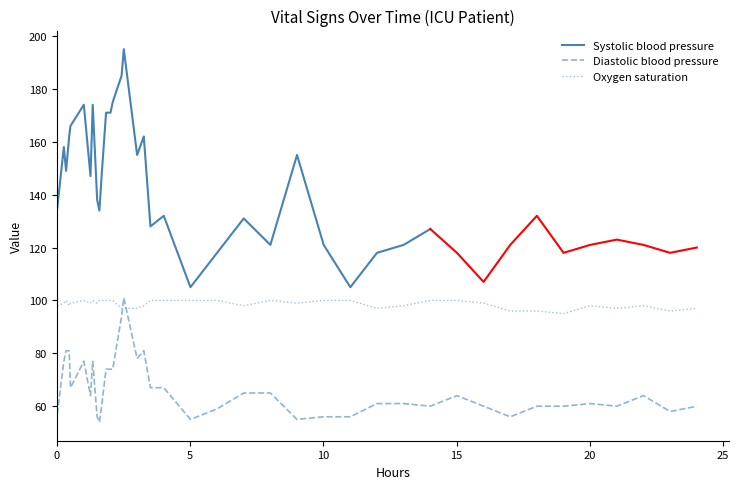

What is the minimum value for Diastolic blood pressure?

54